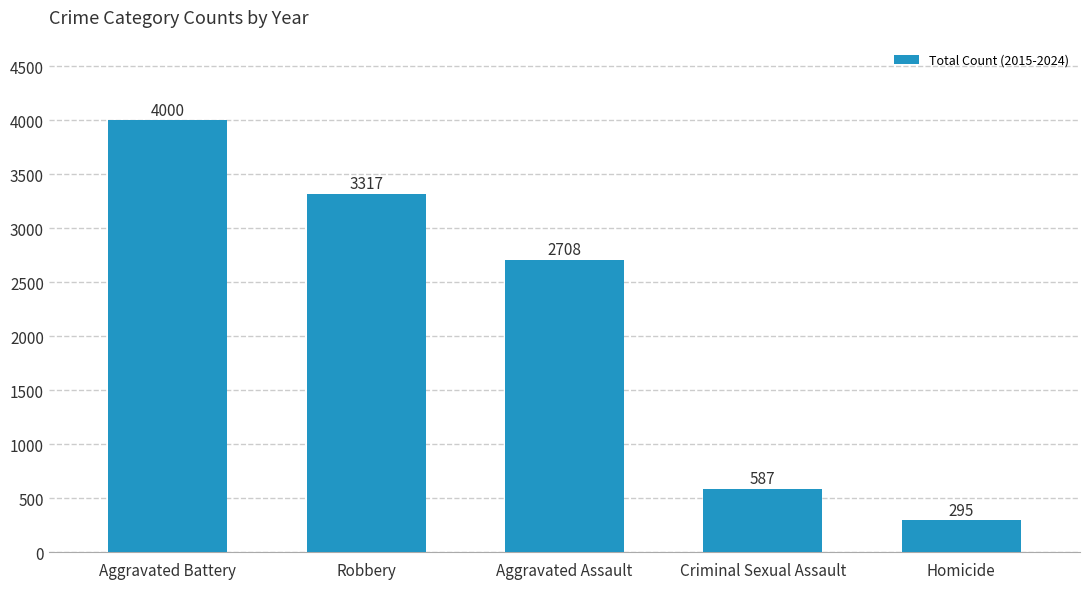

Is it true that the value at Criminal Sexual Assault is 587?

True